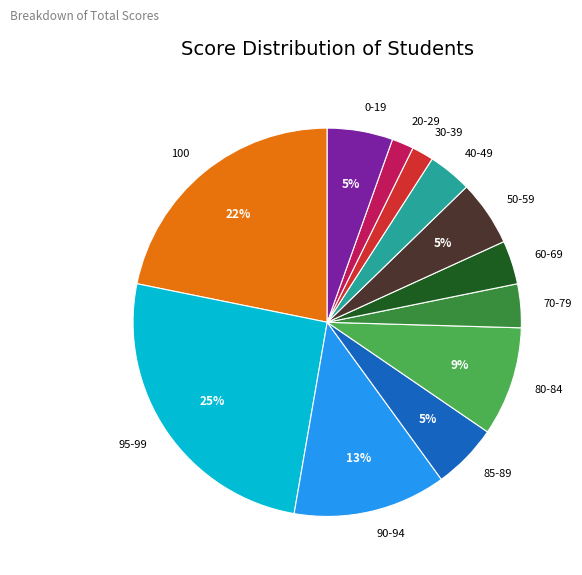

To the nearest percent, what is the average slice percentage?

8%